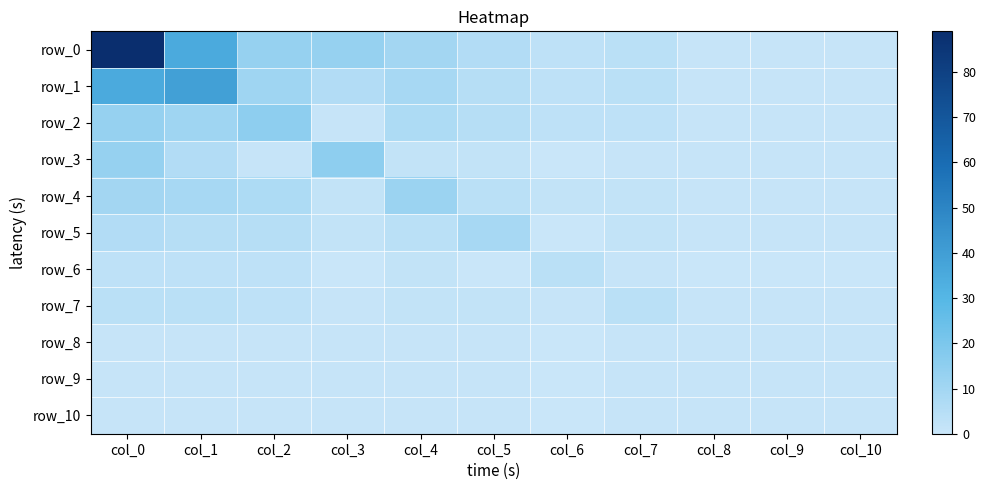

What is the difference between the second highest and minimum values in the row_3 series?

13